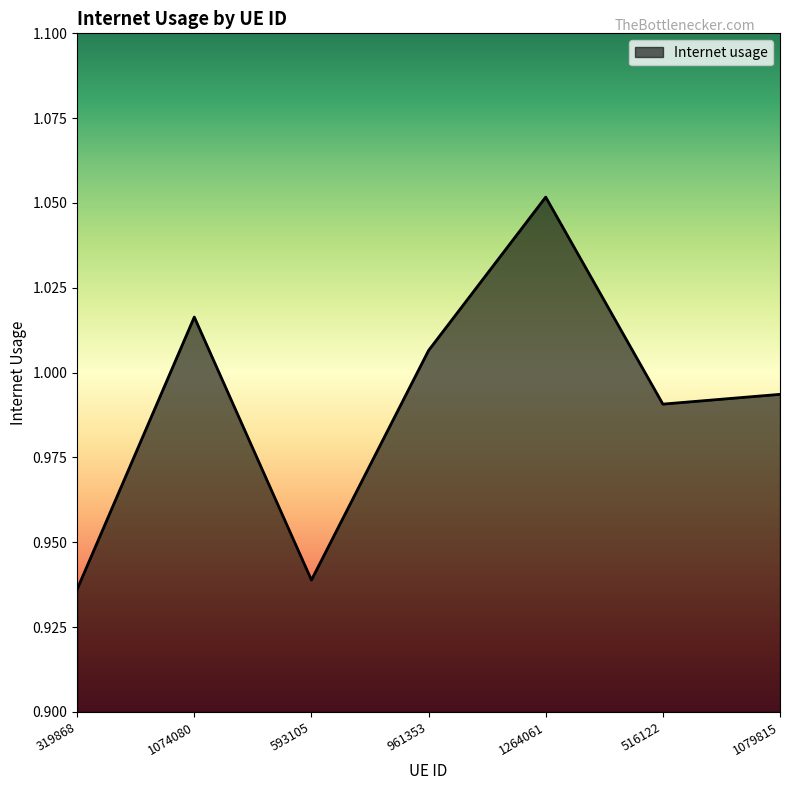

The value at 1264061 is 1.8. True or false?

False